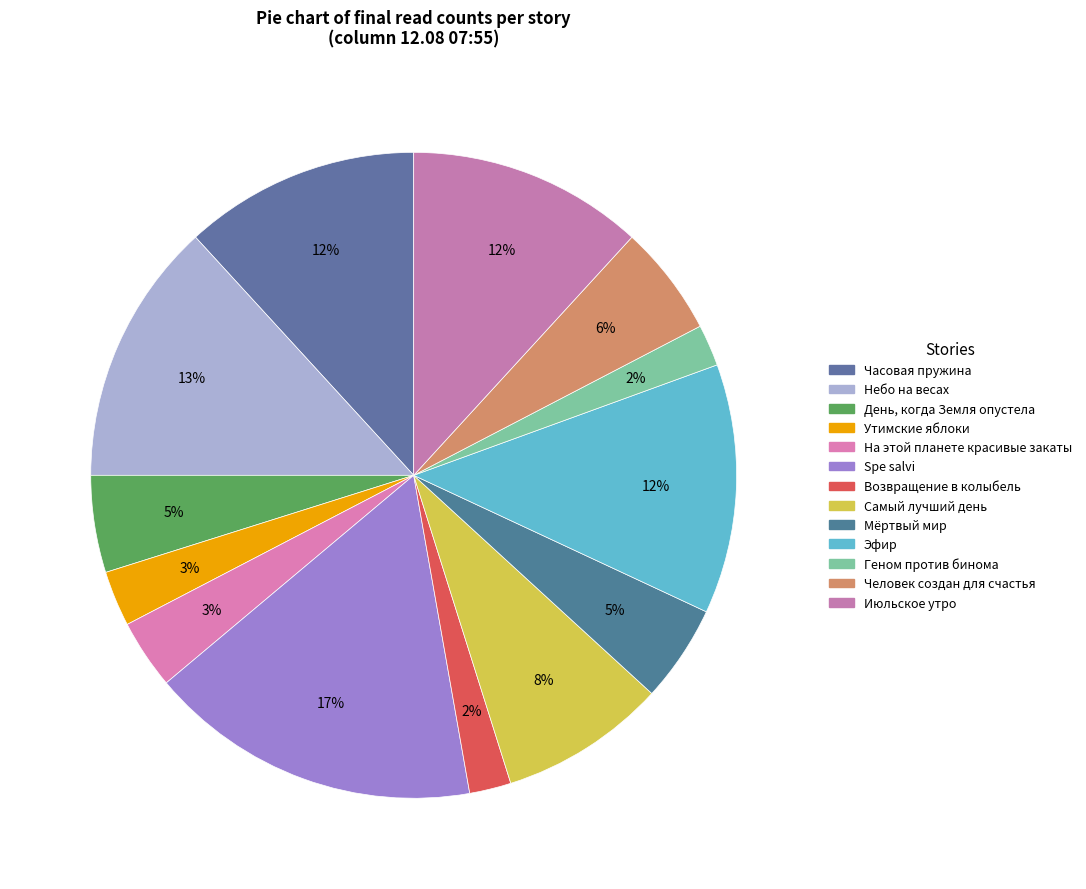

How many slices are in this pie chart?

13